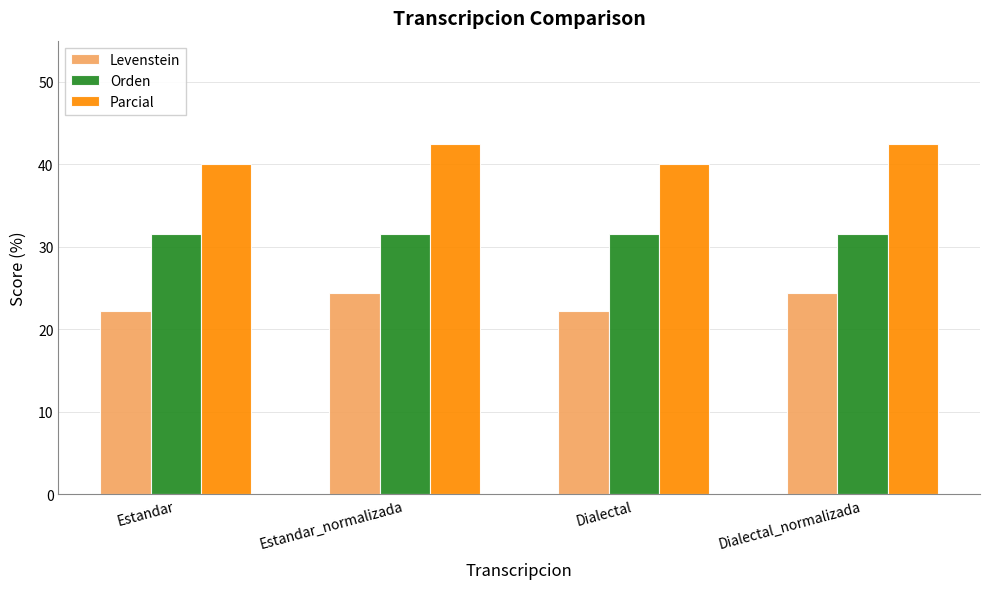

What is the label of the 1st bar from the right?

Dialectal_normalizada